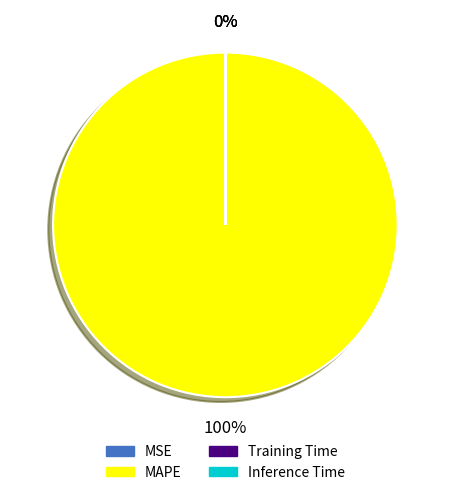

The MAPE slice represents 100% of the pie. True or false?

True